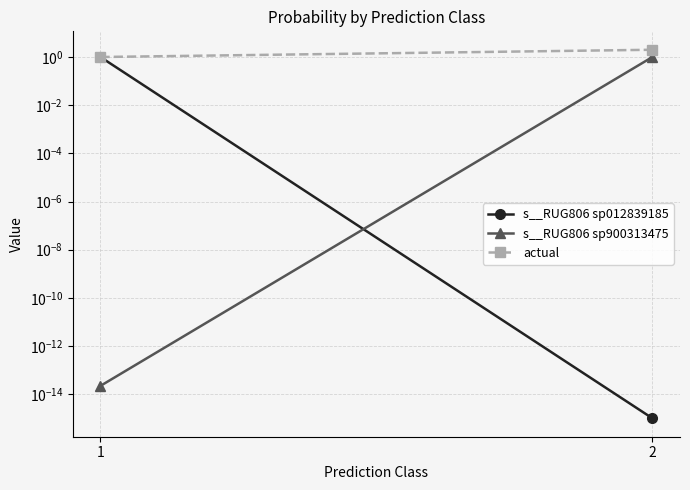

Rank the series at 2 from lowest to highest value.

s__RUG806 sp012839185, s__RUG806 sp900313475, actual